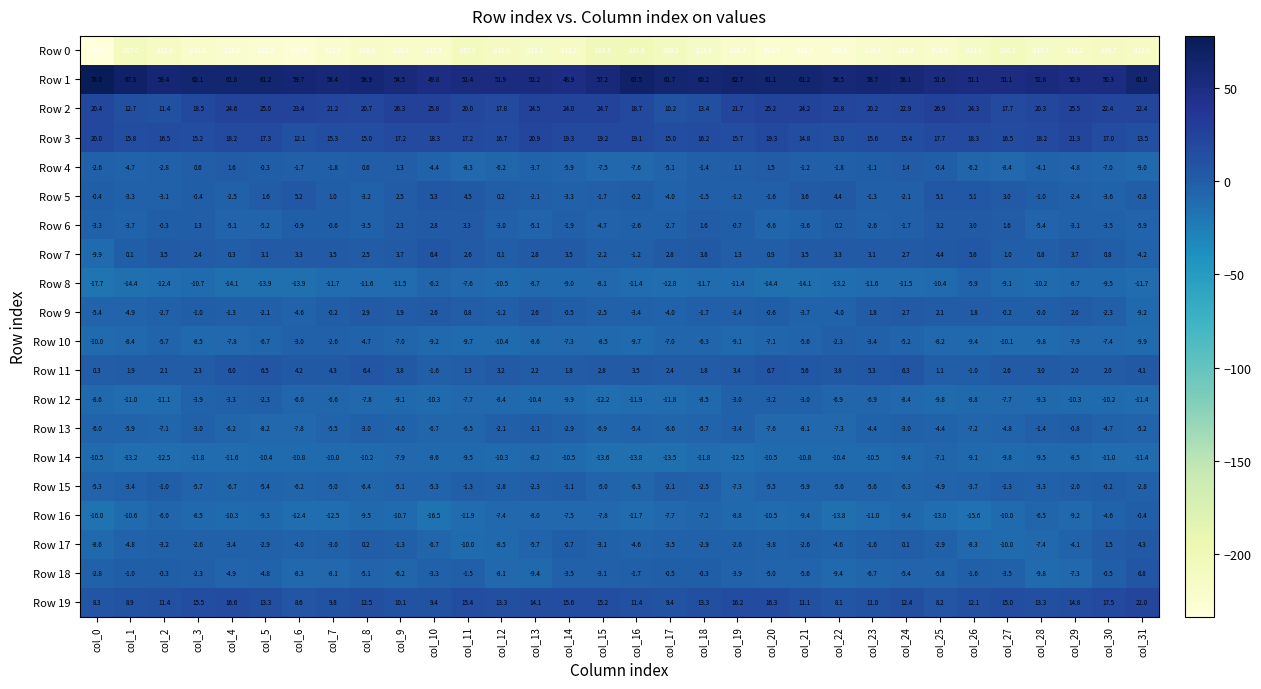

What is the difference between the maximum and second lowest values in the Row 19 series?

13.8